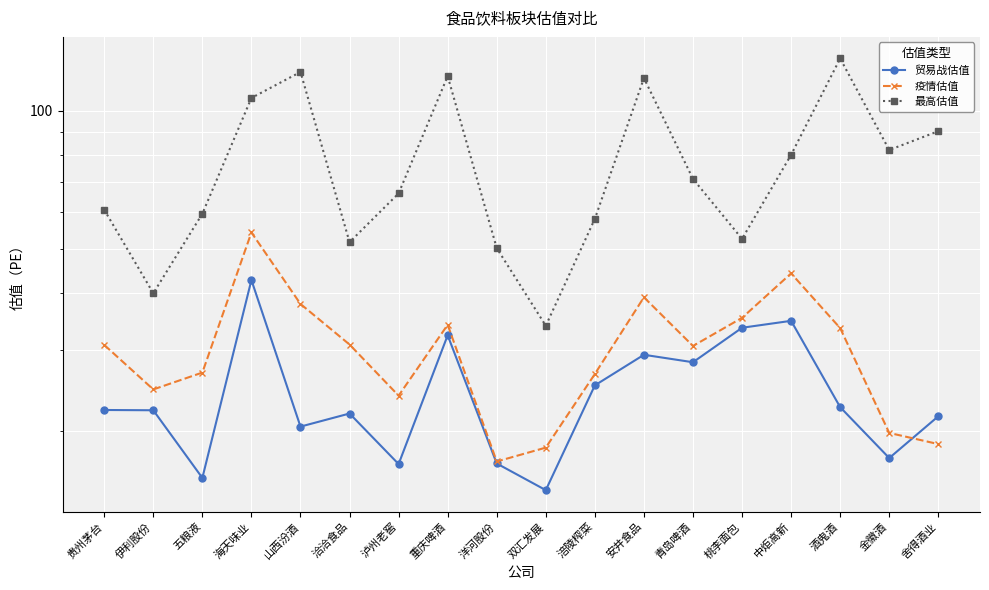

Which category has the lowest value in the 贸易战估值 series?

双汇发展